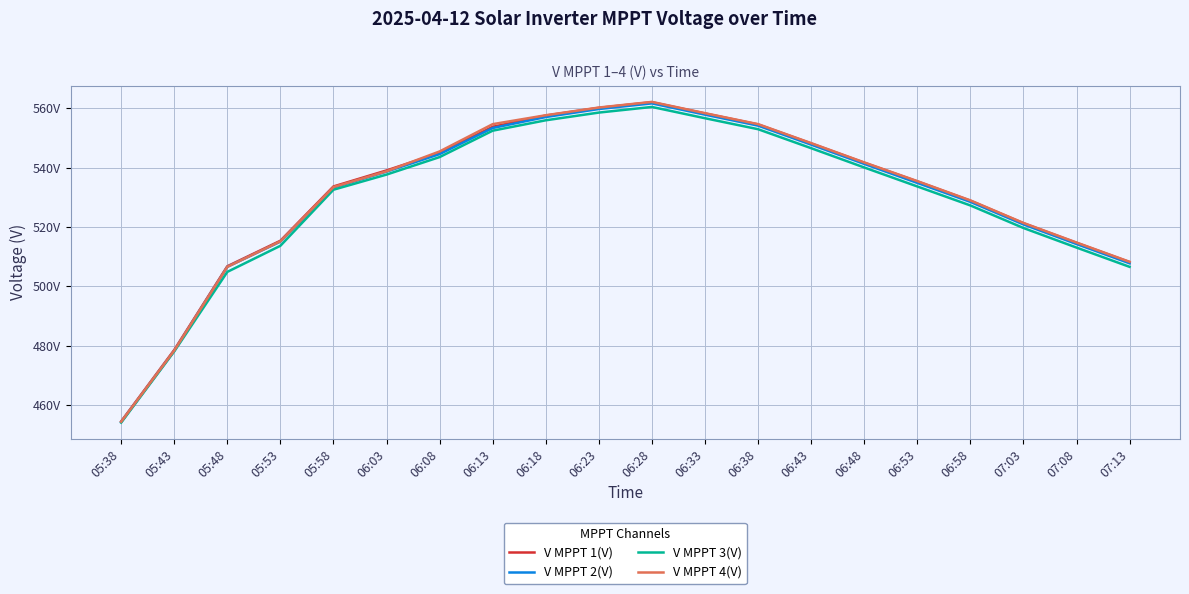

Rank the series by their maximum value, from highest to lowest.

V MPPT 4(V), V MPPT 1(V), V MPPT 2(V), V MPPT 3(V)